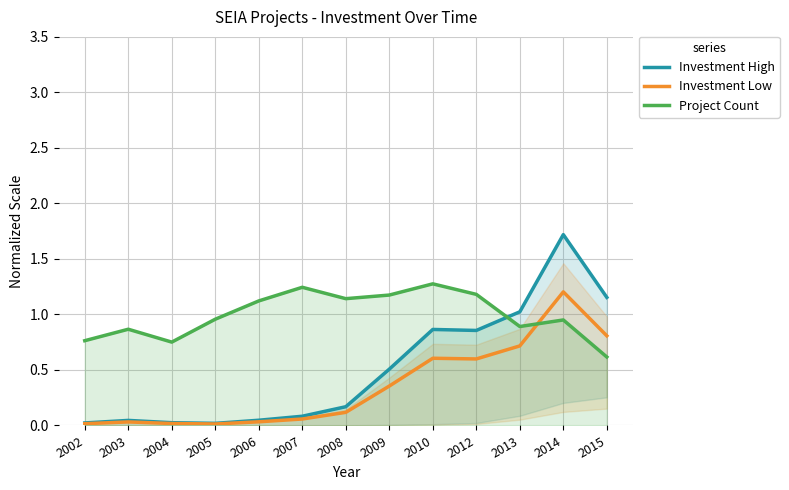

Reading right to left, extract all data points from this chart.

Investment High: 1.2	1.7	1.0	0.9	0.9	0.5	0.2	0.1	0.0	0.0	0.0	0.0	0.0
Investment Low: 0.8	1.2	0.7	0.6	0.6	0.4	0.1	0.1	0.0	0.0	0.0	0.0	0.0
Project Count: 0.6	1.0	0.9	1.2	1.3	1.2	1.1	1.2	1.1	1.0	0.8	0.9	0.8